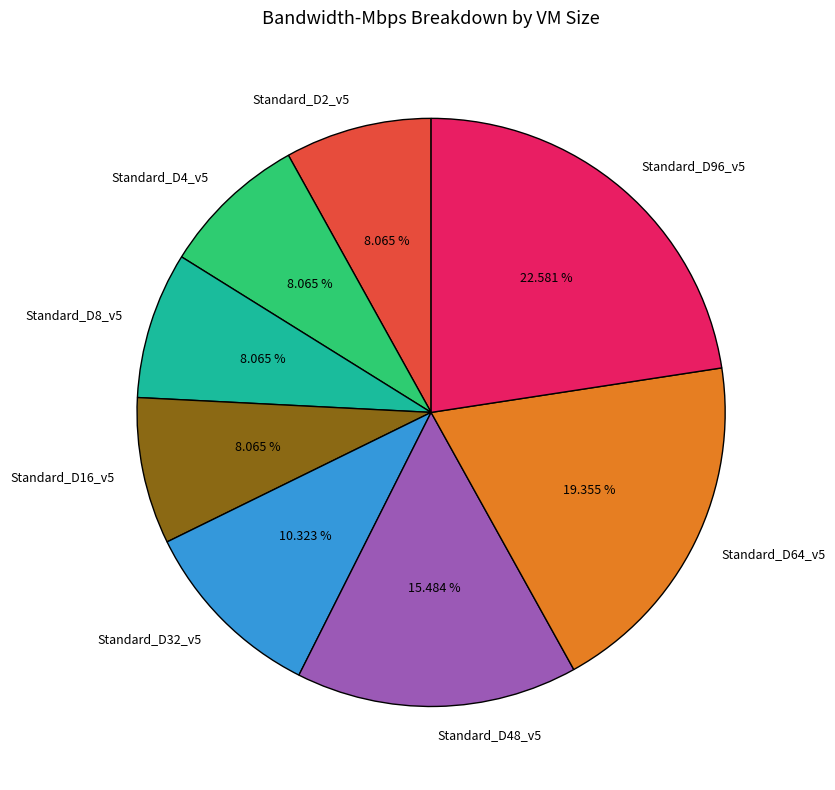

Between Standard_D64_v5 and Standard_D32_v5, which is larger?

Standard_D64_v5